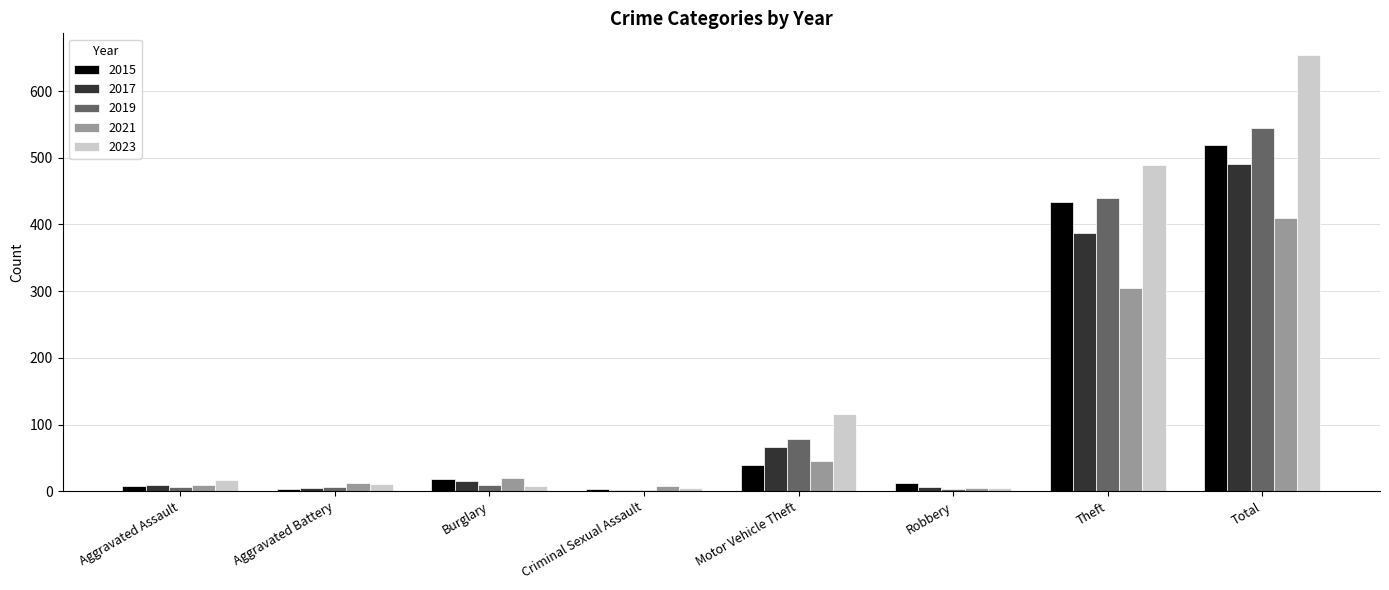

True or false: 2021 has a value of 670 at Total.

False